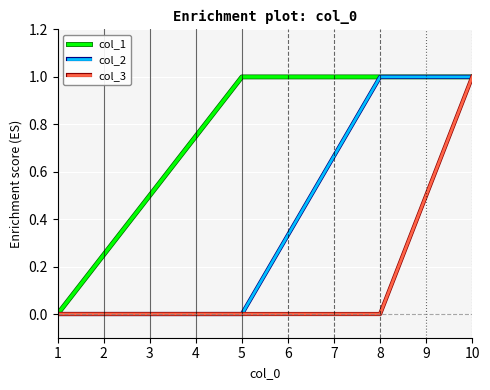

Which series changed the most between 2 and 3?

col_1